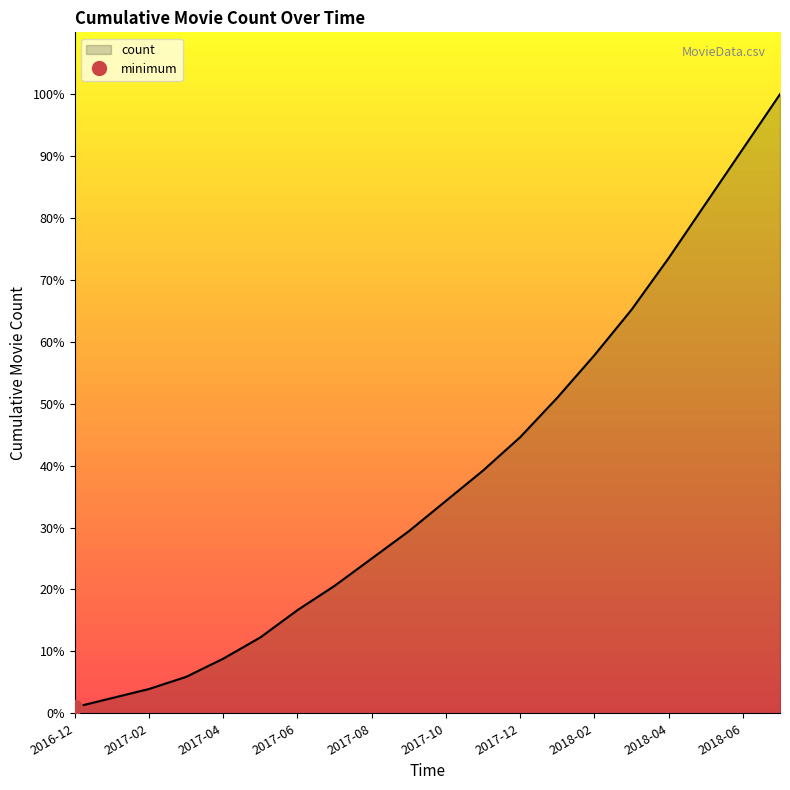

At which category does the chart reach its peak across all series?

2018-07